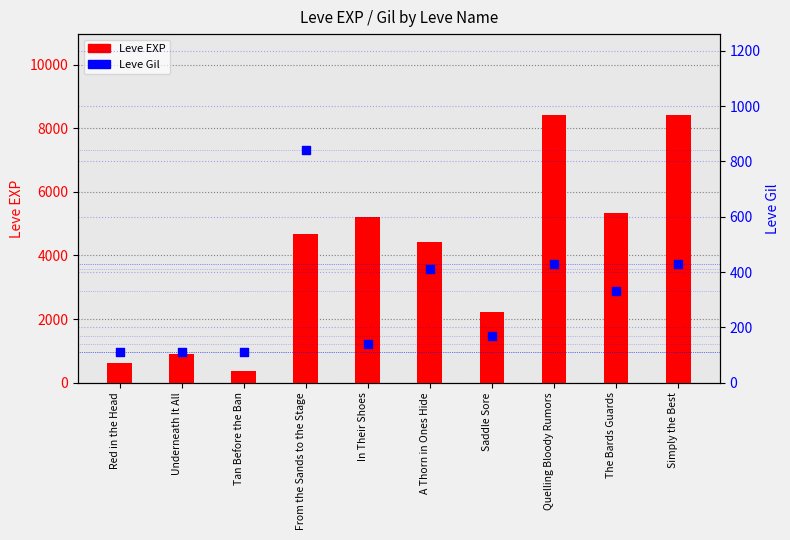

What are all the series names shown in the legend?

Leve EXP, Leve Gil